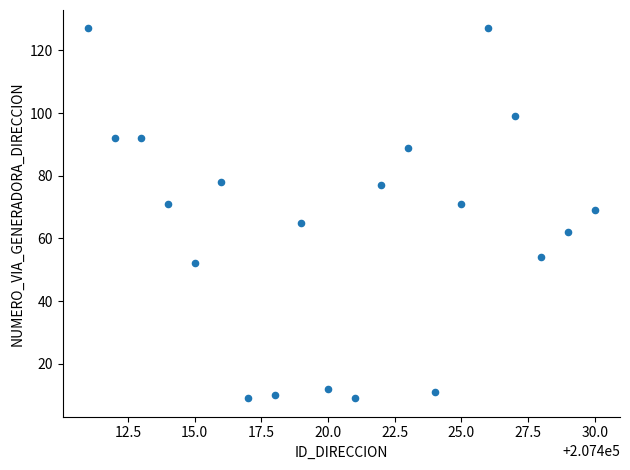

What is the range of Y values (max minus min)?

118